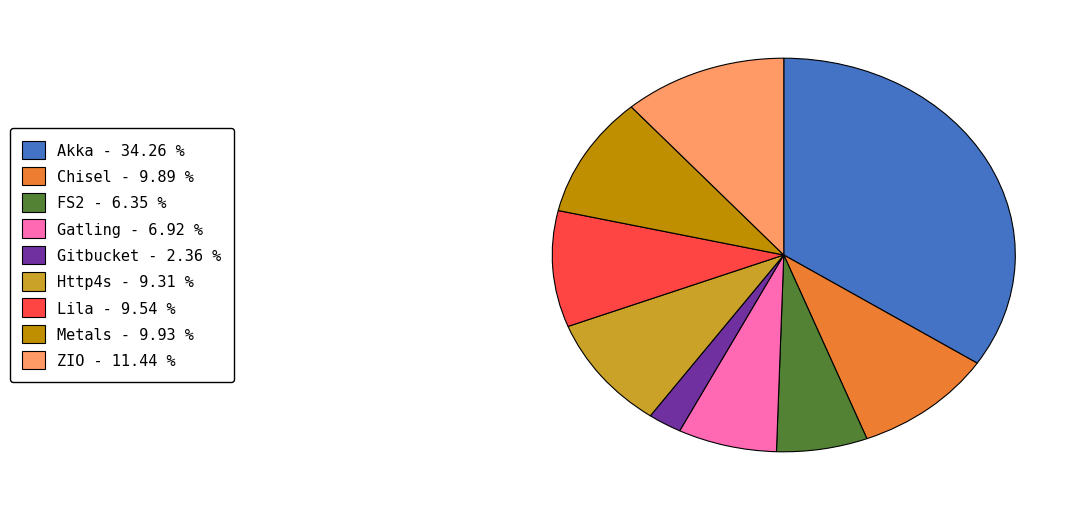

What is the ratio of the value at Gitbucket to the value at Http4s?

0.3